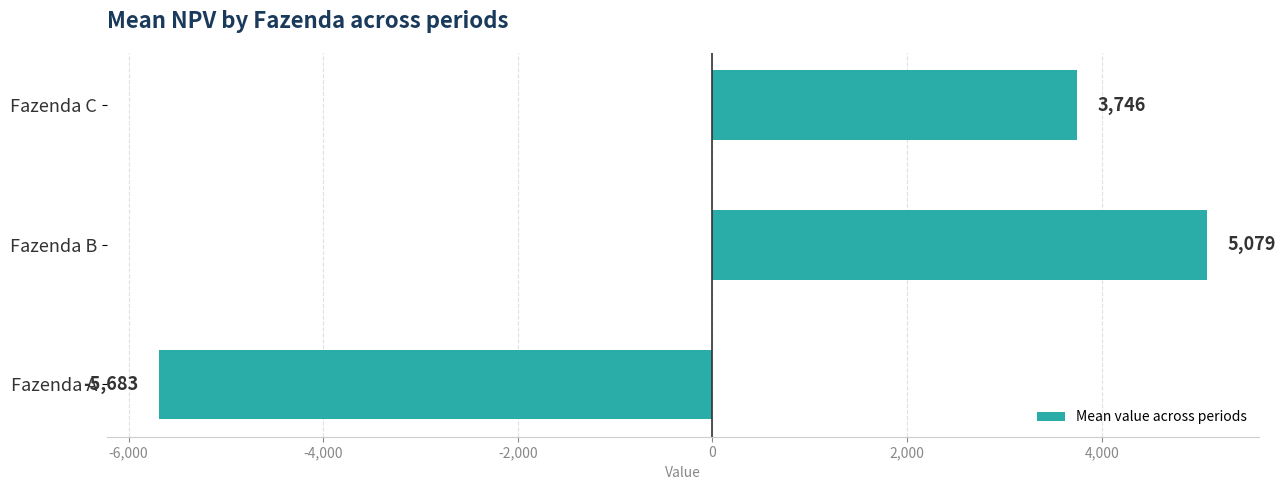

Rank the categories by value from lowest to highest.

Fazenda A, Fazenda C, Fazenda B